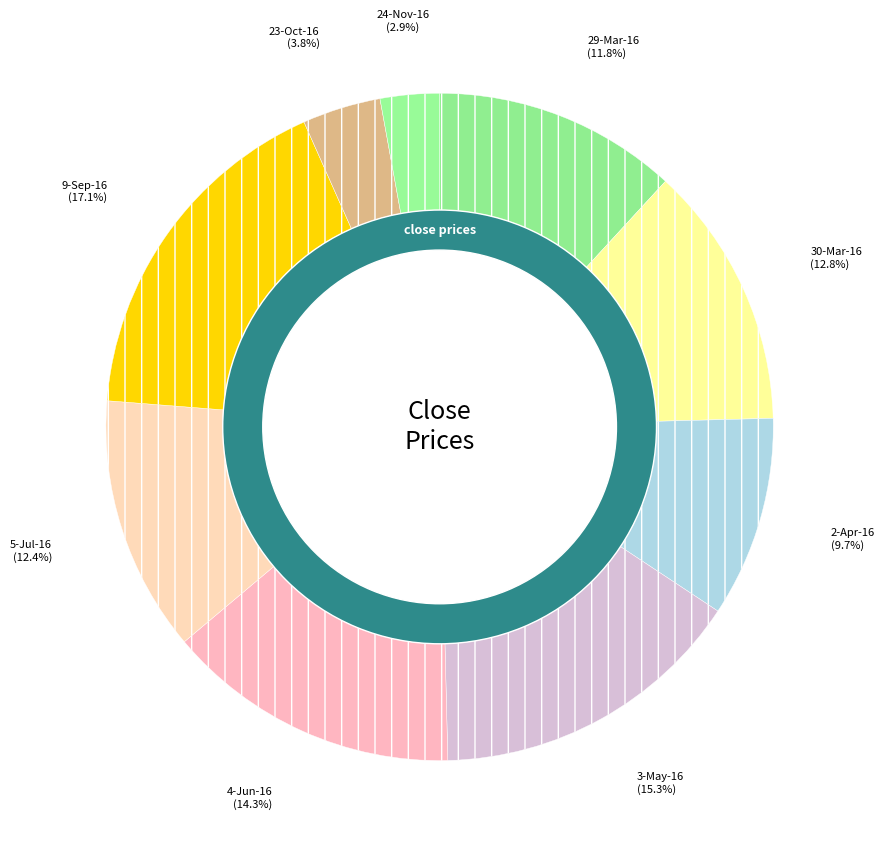

Is the sum of 30-Mar-16 and 9-Sep-16 greater than half?

No